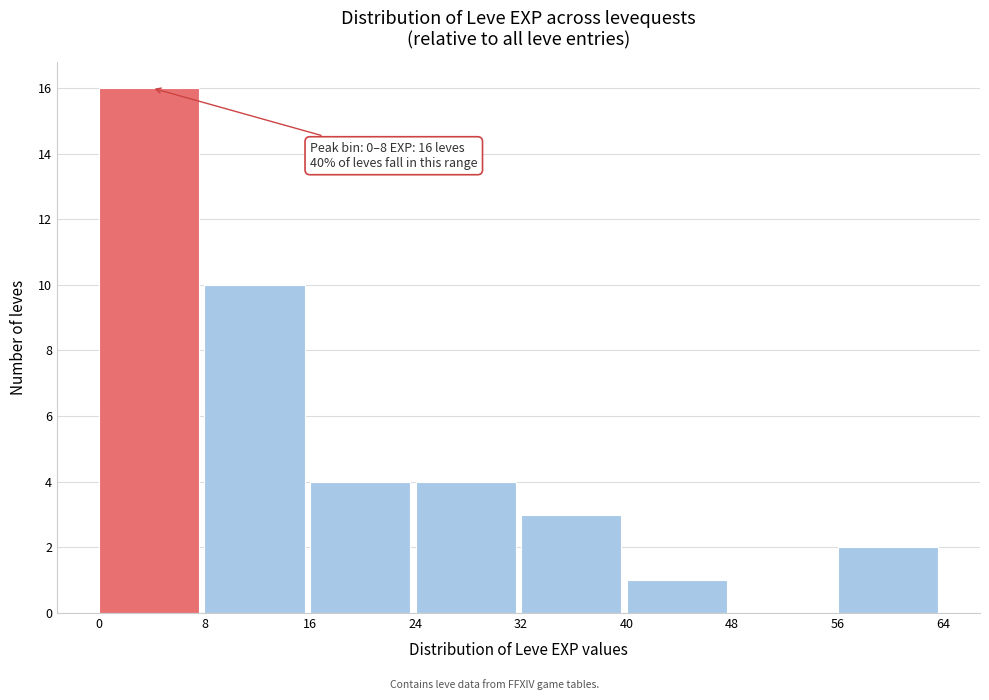

Over which range of the x-axis is the bar tallest?

0 to 8